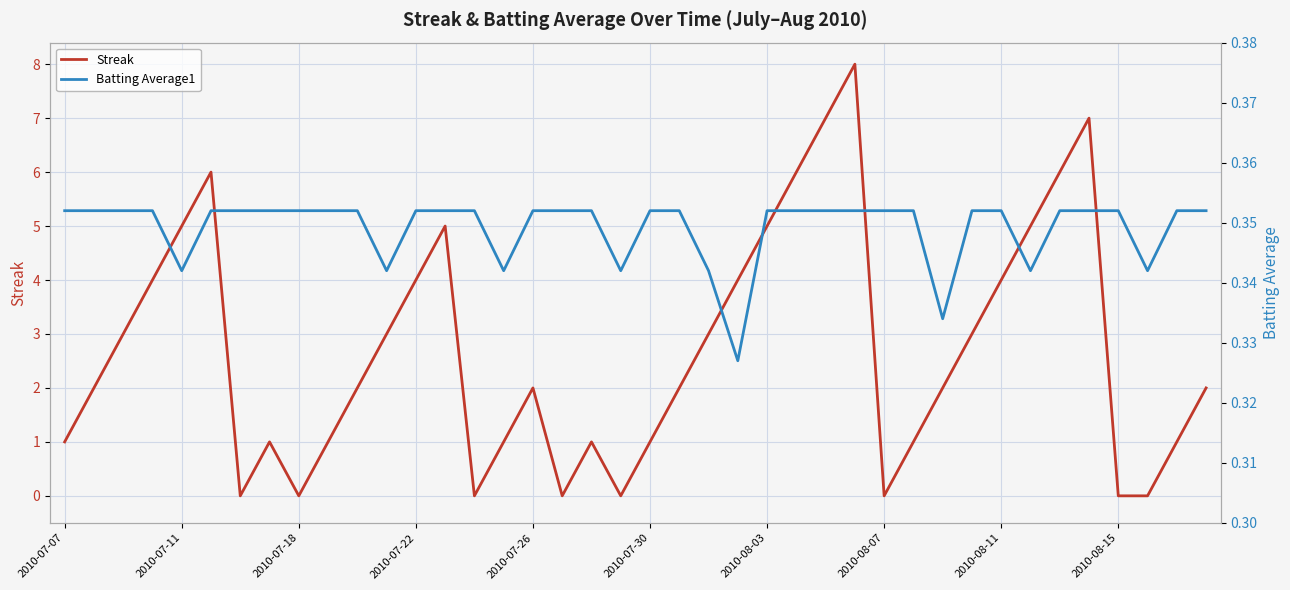

Which series has the widest spread of values?

Streak